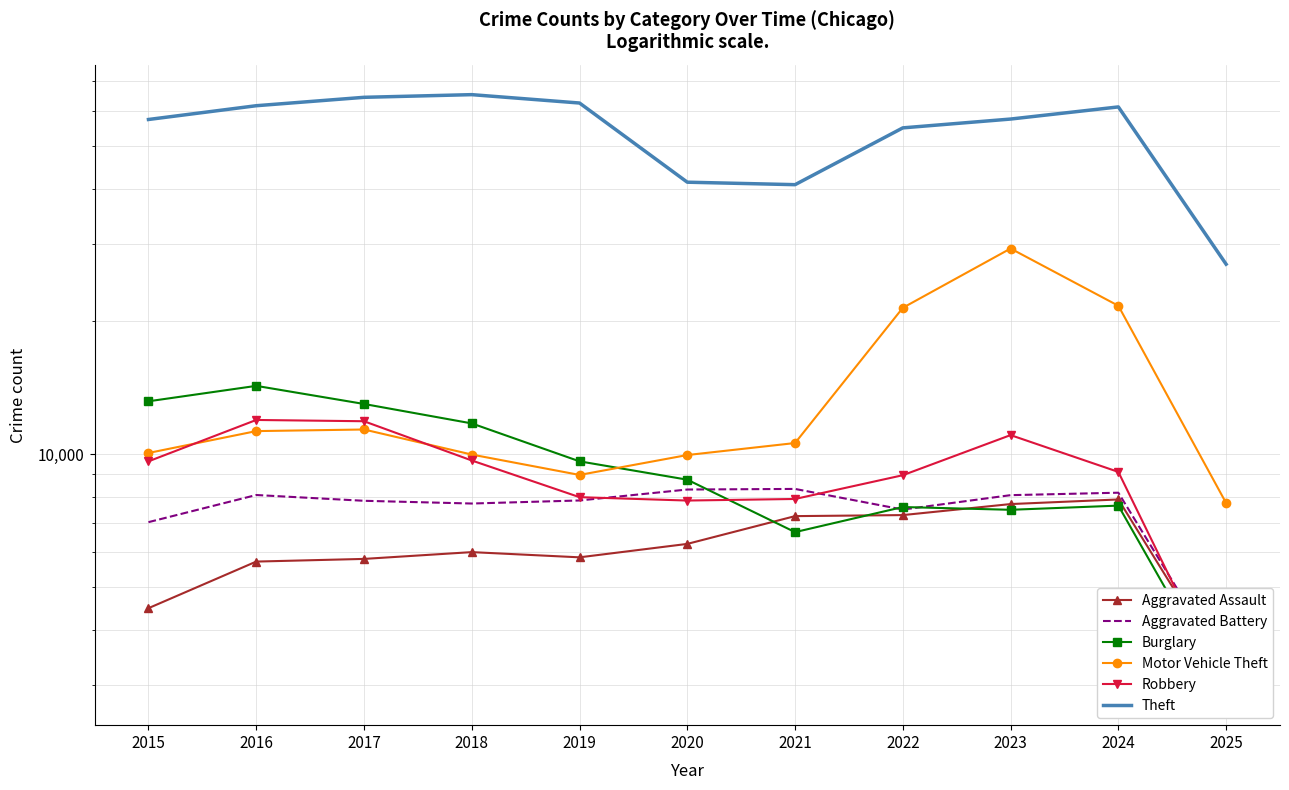

What value does the Aggravated Assault series have at 2020, to the nearest 50?

6250